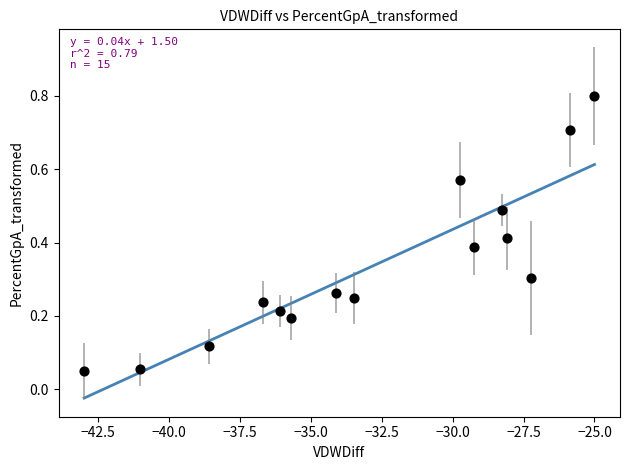

What is the range of X values (max minus min)?

18.0